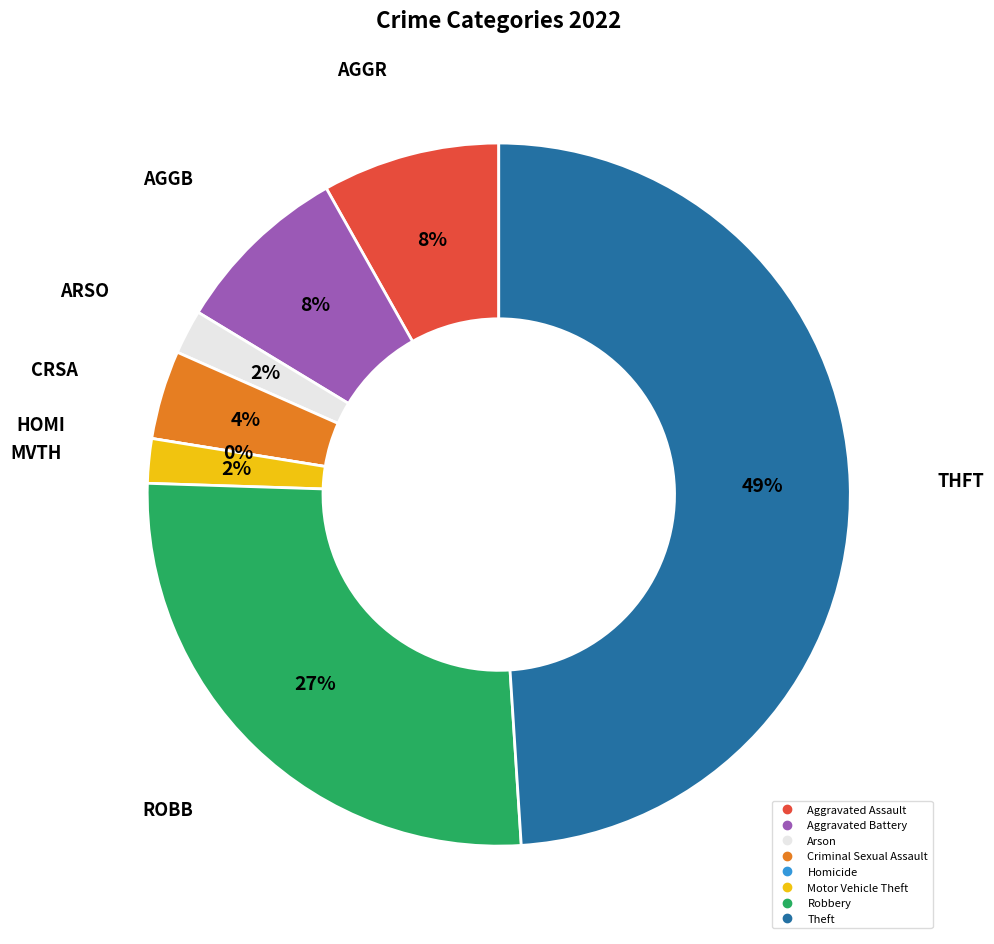

To the nearest percent, what is the average slice percentage?

12%